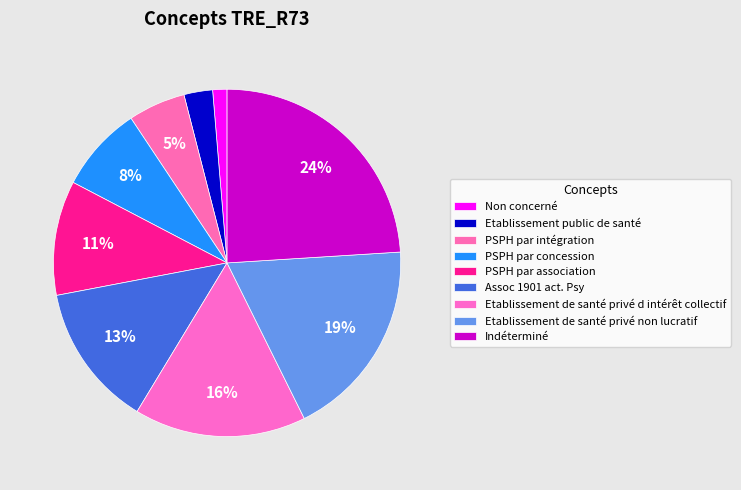

How many segments does this pie chart have?

9